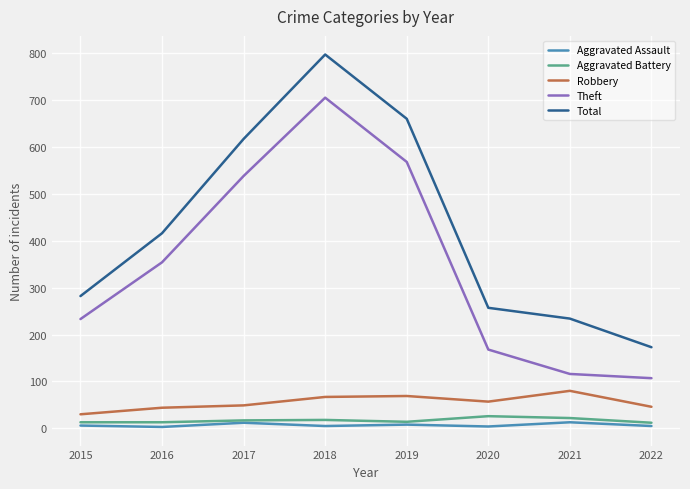

What is the smallest value displayed?

3